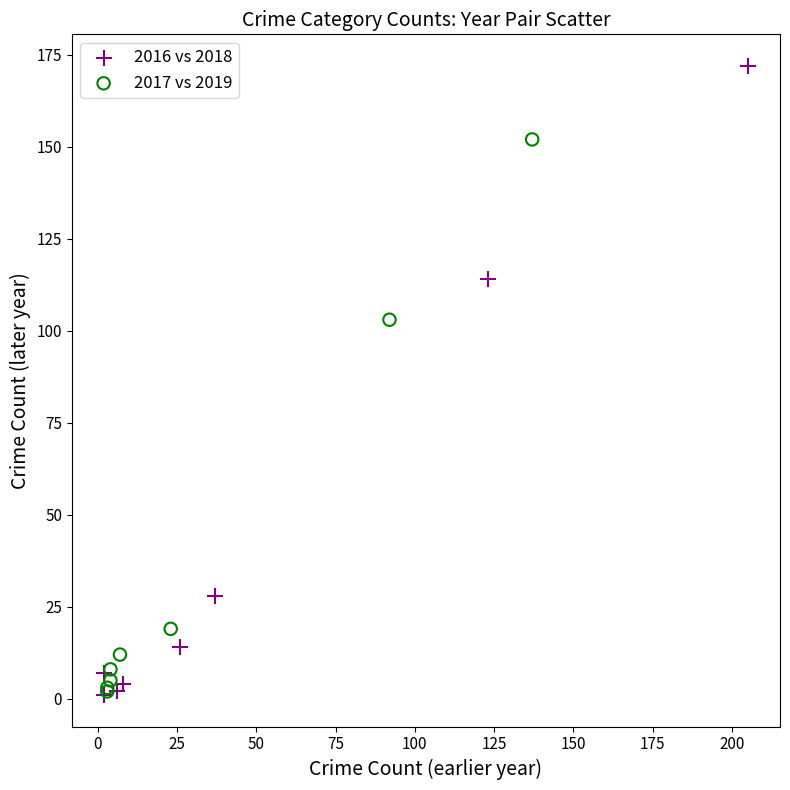

Which series contains the highest Y value?

2016 vs 2018